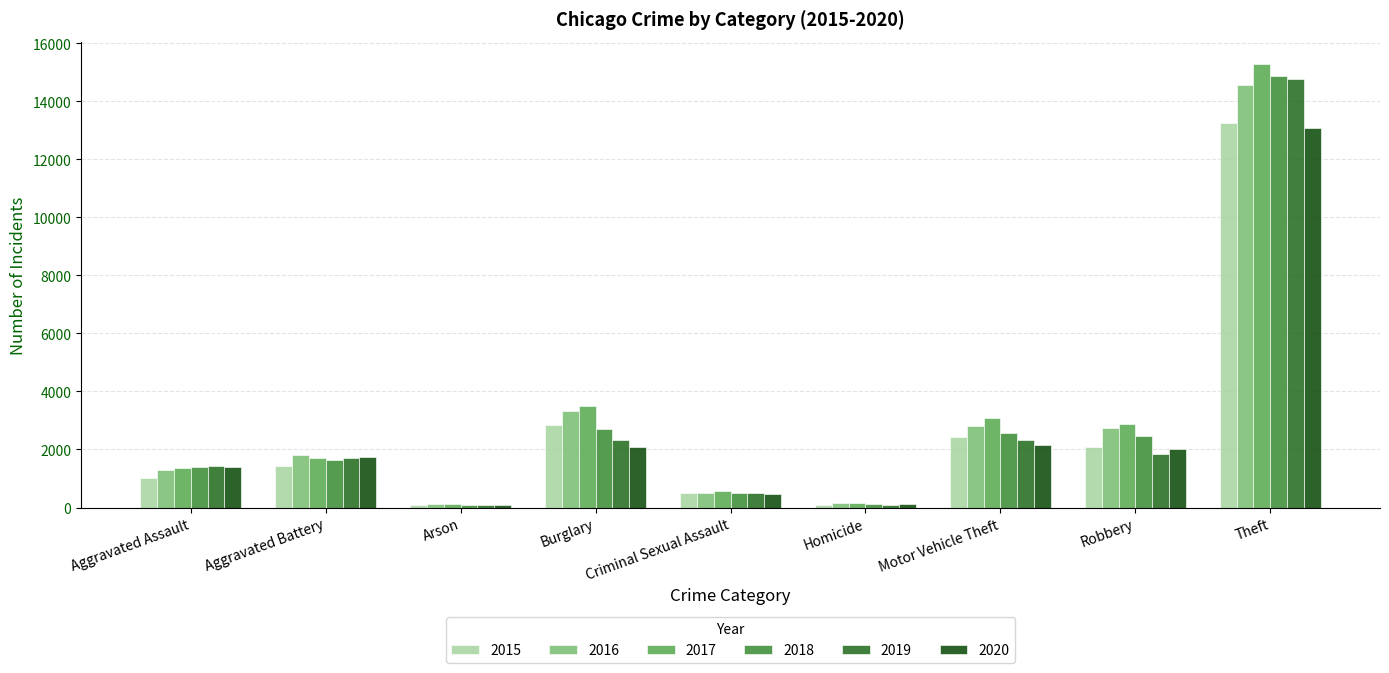

What is the difference between the highest and lowest values at Burglary?

1398